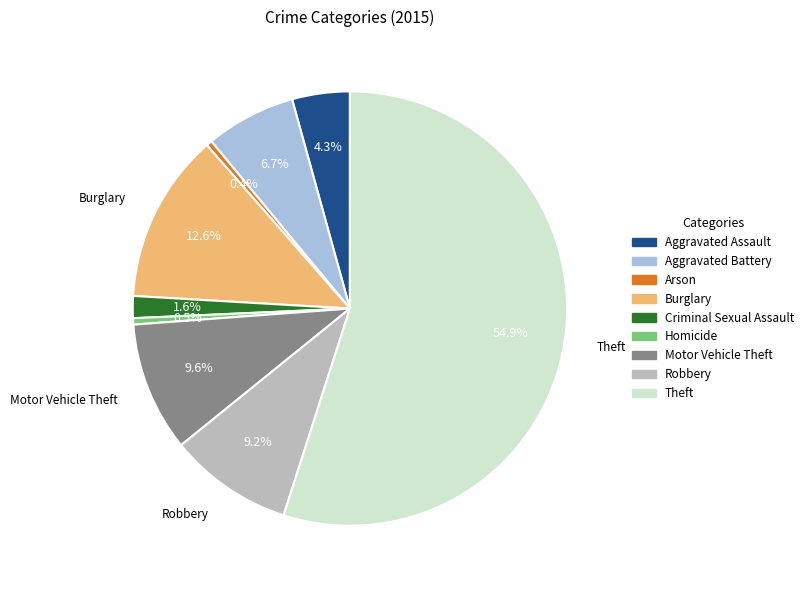

How many segments does this pie chart have?

9